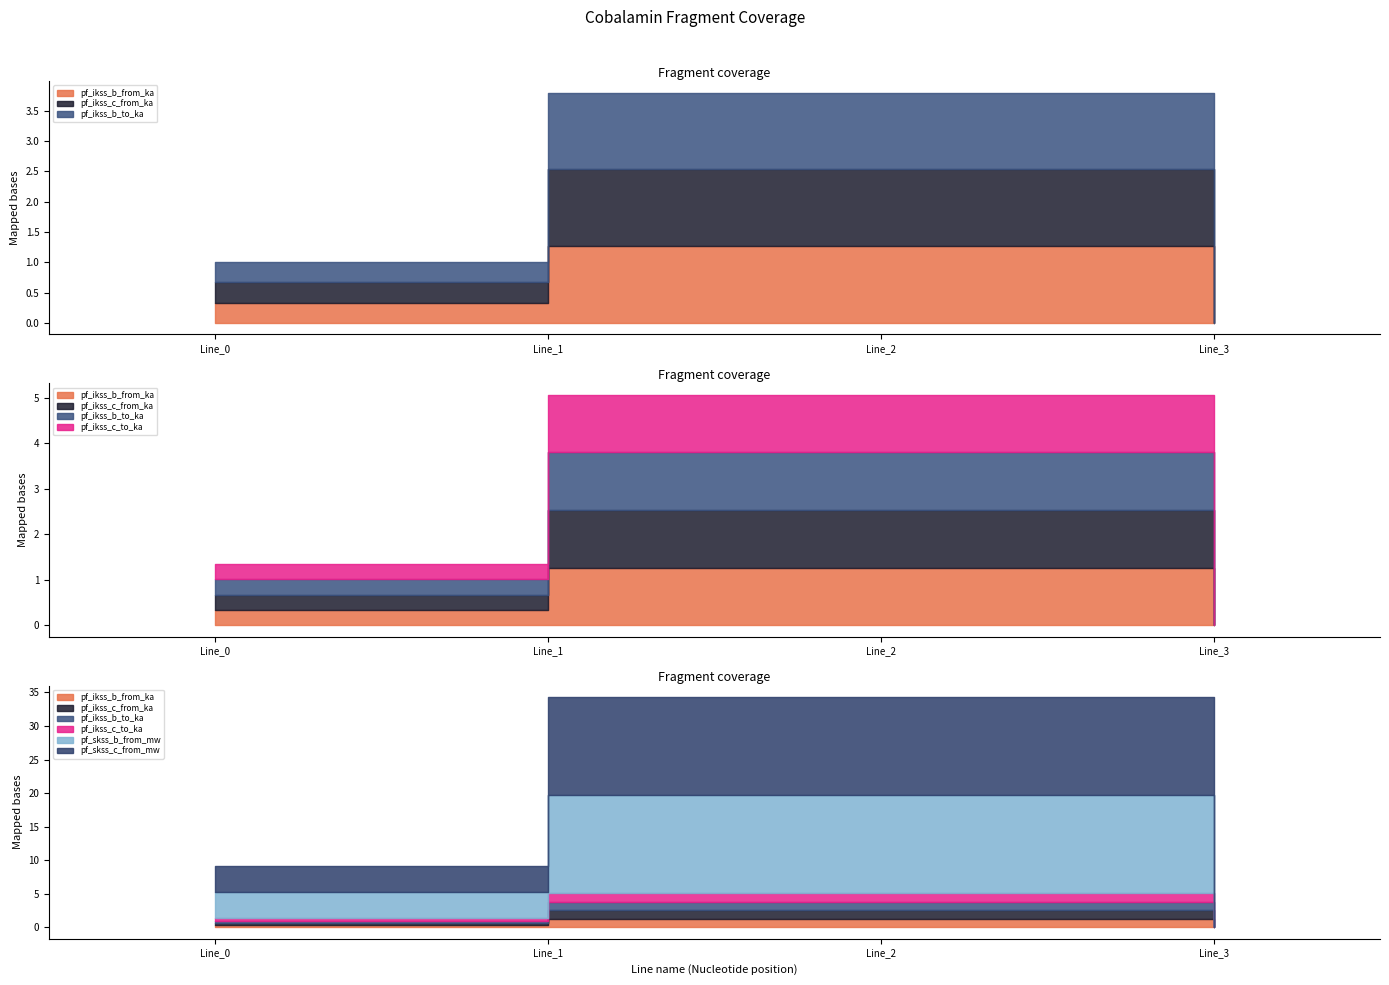

List the labels in order of pf_ikss_b_to_ka value, largest first.

Line_1, Line_2, Line_0, Line_3